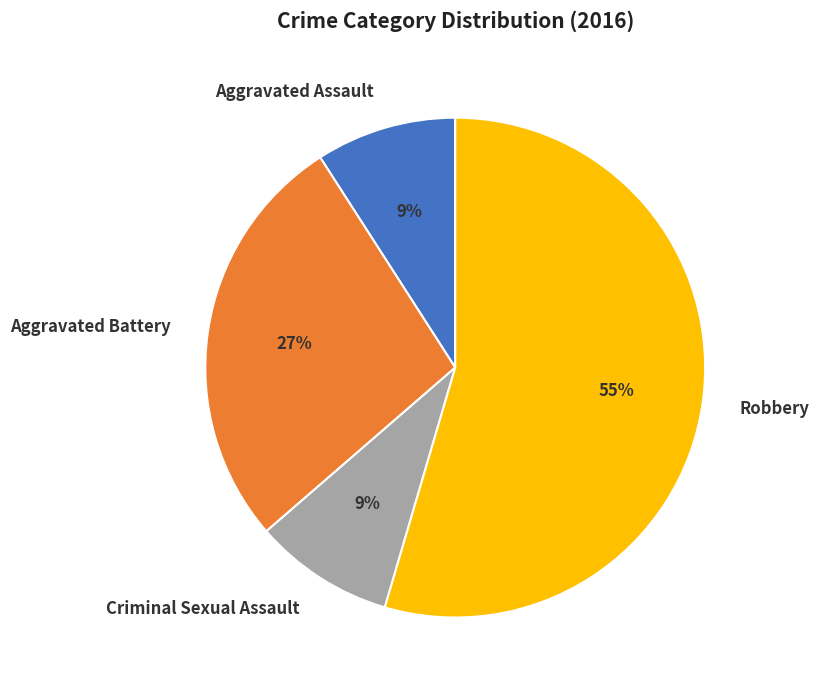

Combined, do Aggravated Assault and Robbery account for over 50%?

Yes